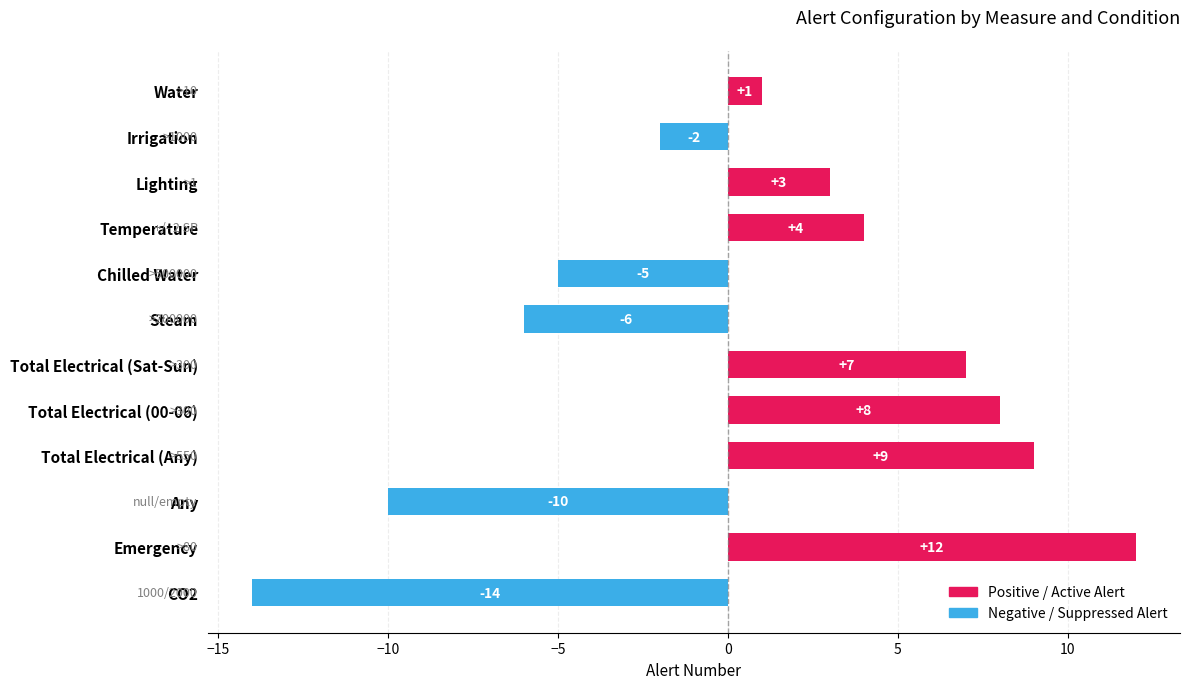

How many positive values are there?

7